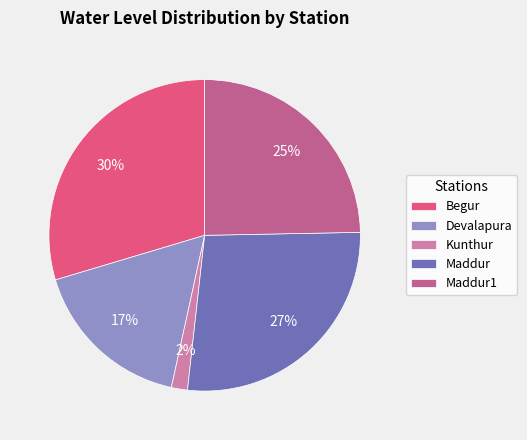

Which has a higher value, Kunthur or Maddur?

Maddur